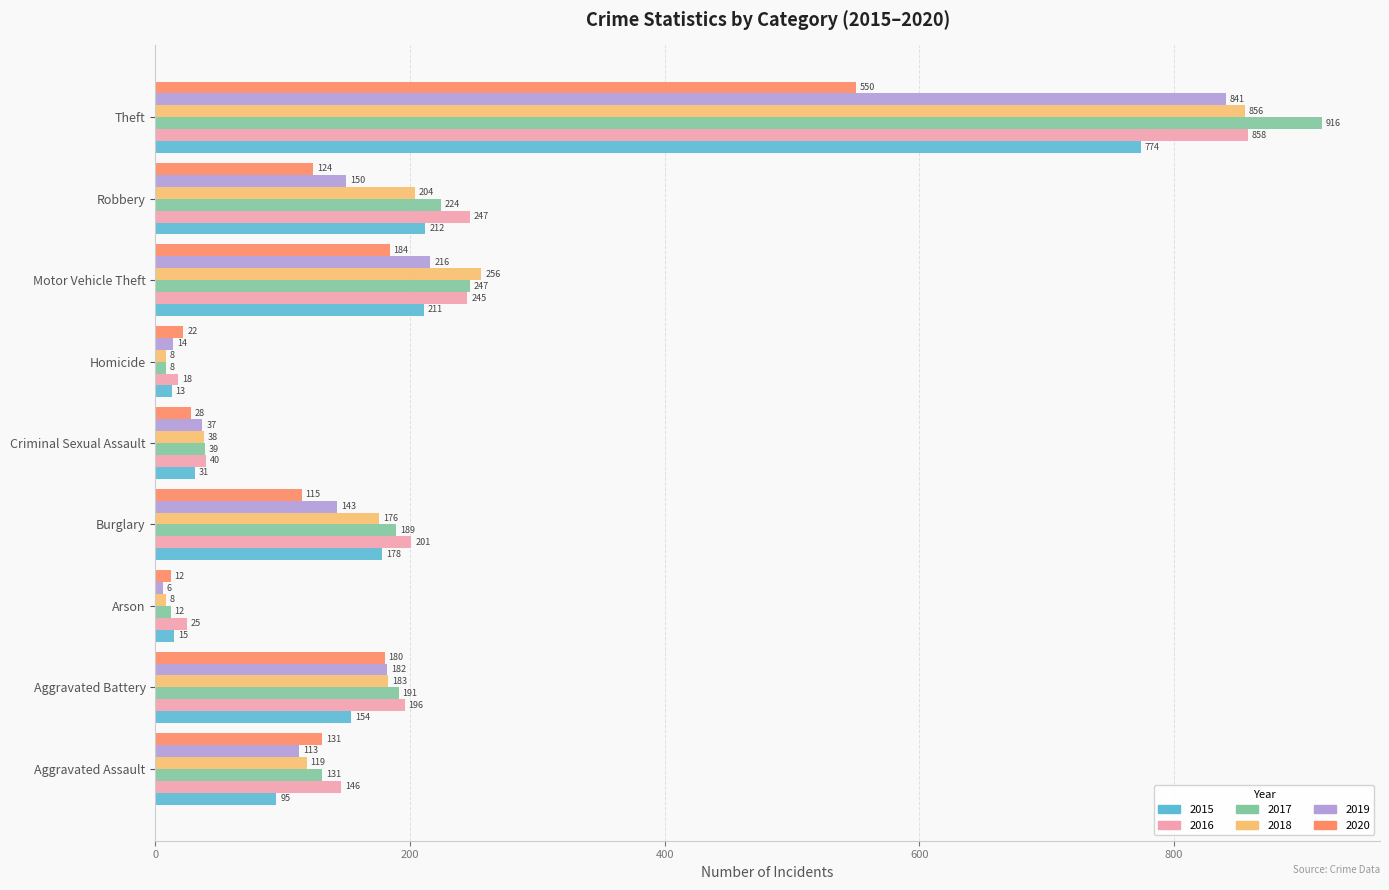

Which label corresponds to the smallest value in the chart?

Arson